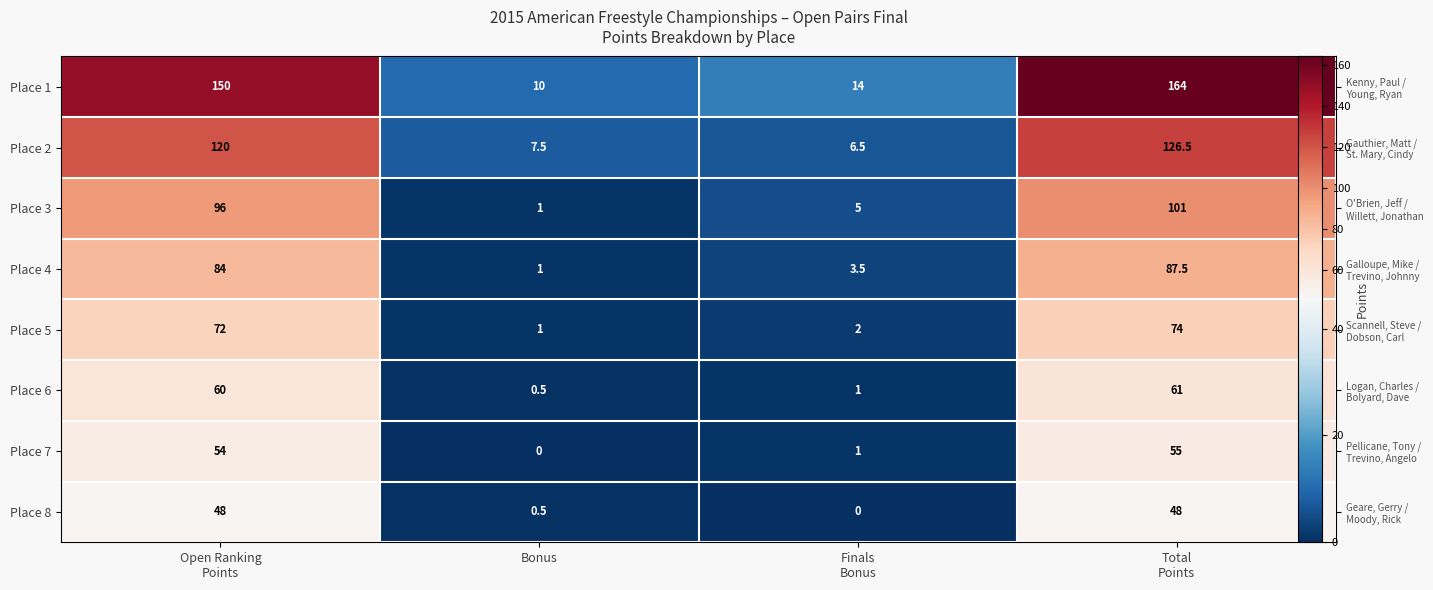

At Bonus, list the series in order from largest to smallest.

Place 1, Place 2, Place 3, Place 4, Place 5, Place 6, Place 8, Place 7